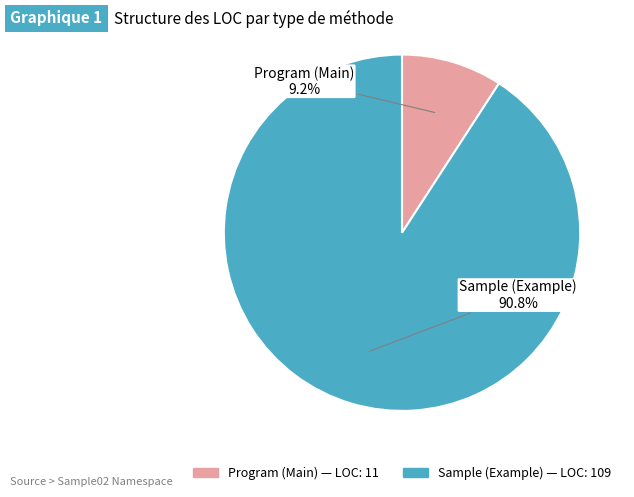

True or false: Program (Main) accounts for 1% of the total.

False